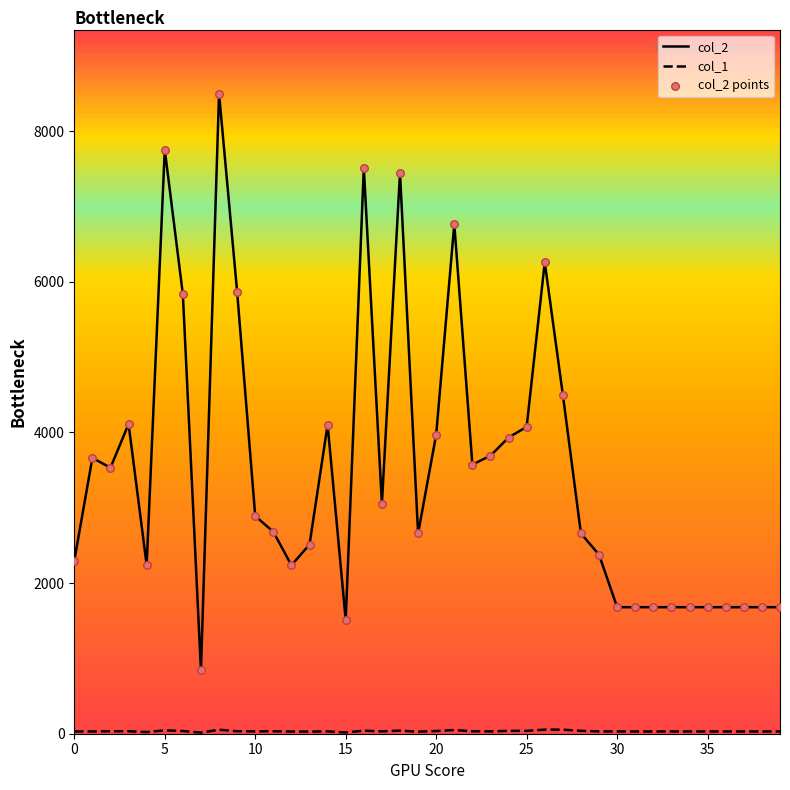

At how many categories does at least one series exceed 7297?

4